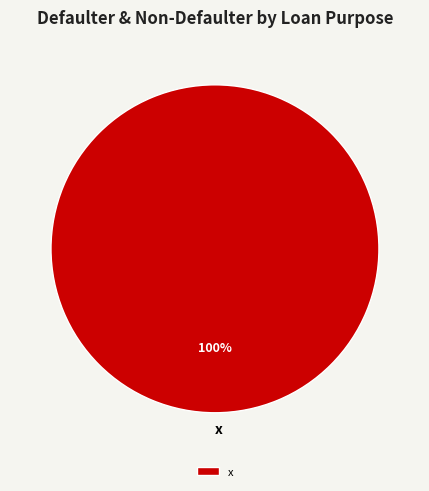

Rank the categories by value from highest to lowest.

x